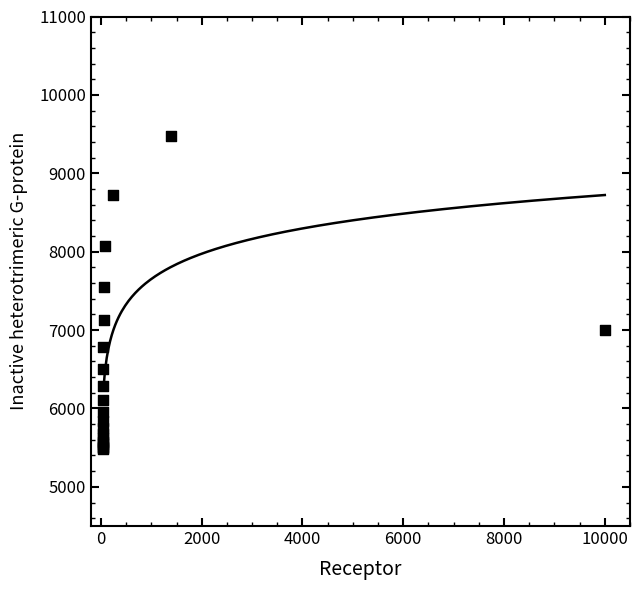

What Y value in the scatter plot is closest to 7475?

7552.4